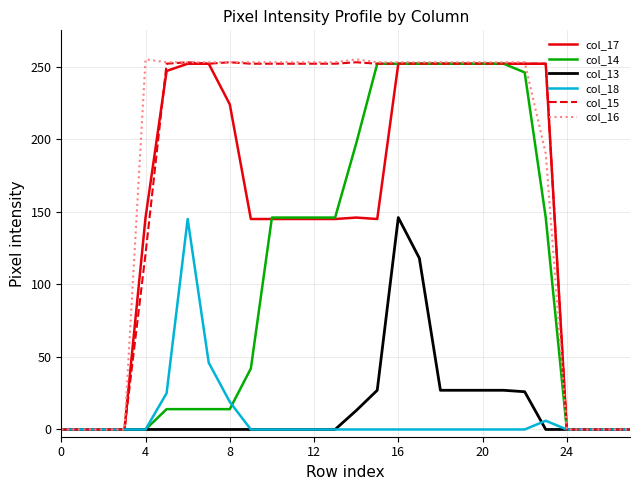

What are all the series names shown in the legend?

col_17, col_14, col_13, col_18, col_15, col_16